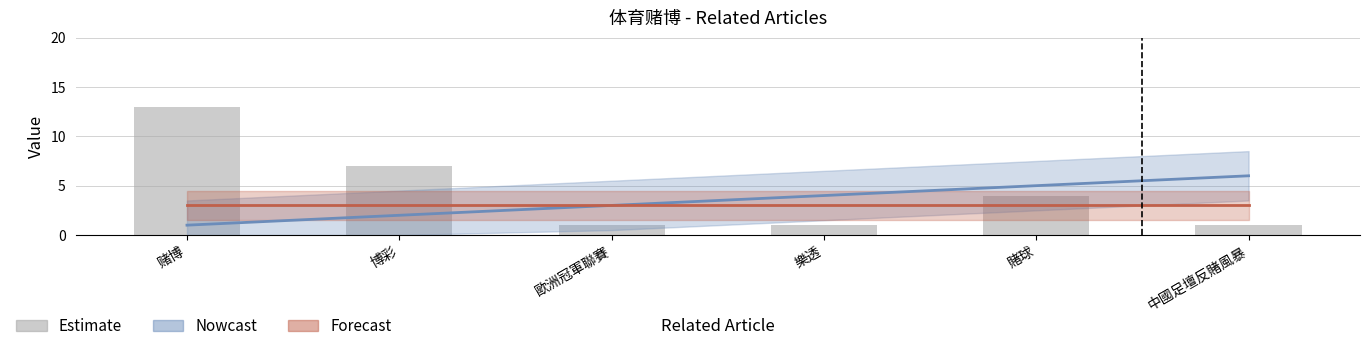

Between 中國足壇反賭風暴 and 赌博, which is larger?

赌博